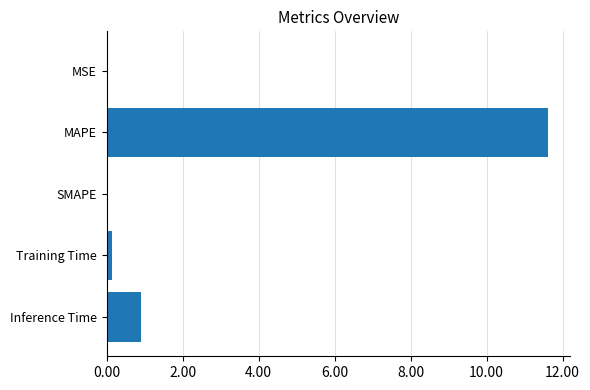

What is the greatest value displayed?

11.6